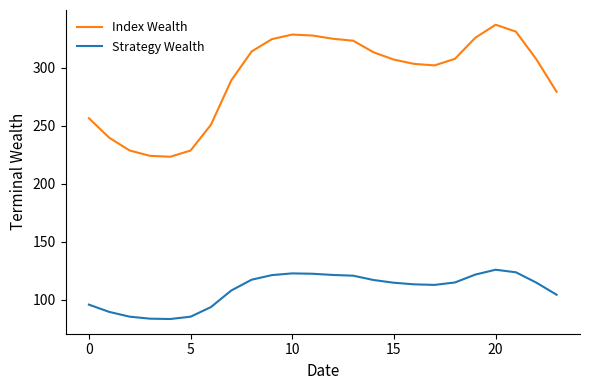

True or false: Strategy Wealth and Index Wealth intersect in this chart.

False